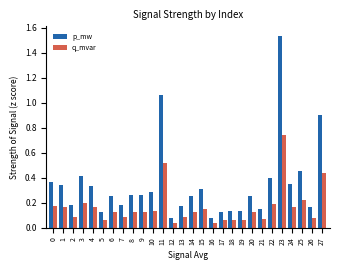

Which series has the largest total across all categories?

p_mw